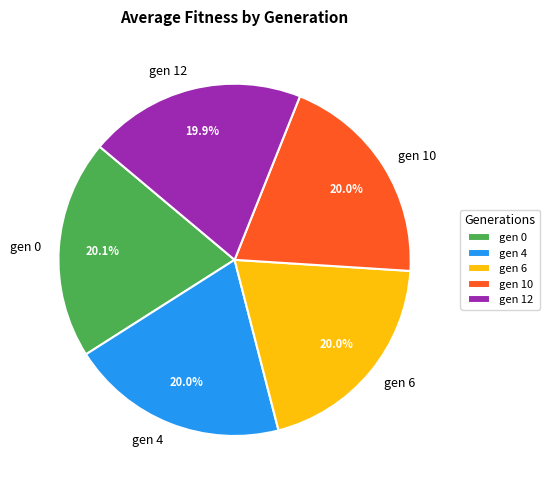

Is there any slice that represents more than half of the pie?

No